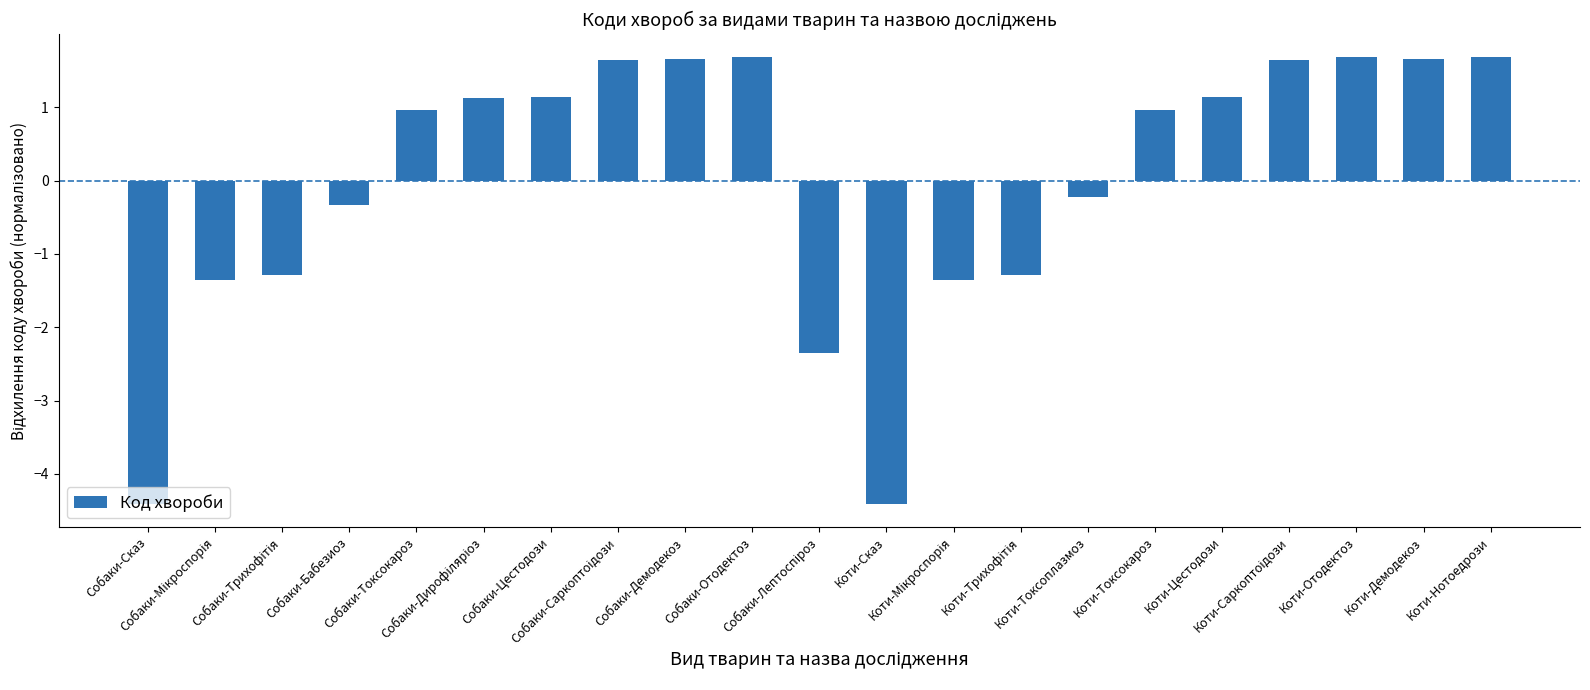

How many data points are less than 0?

9